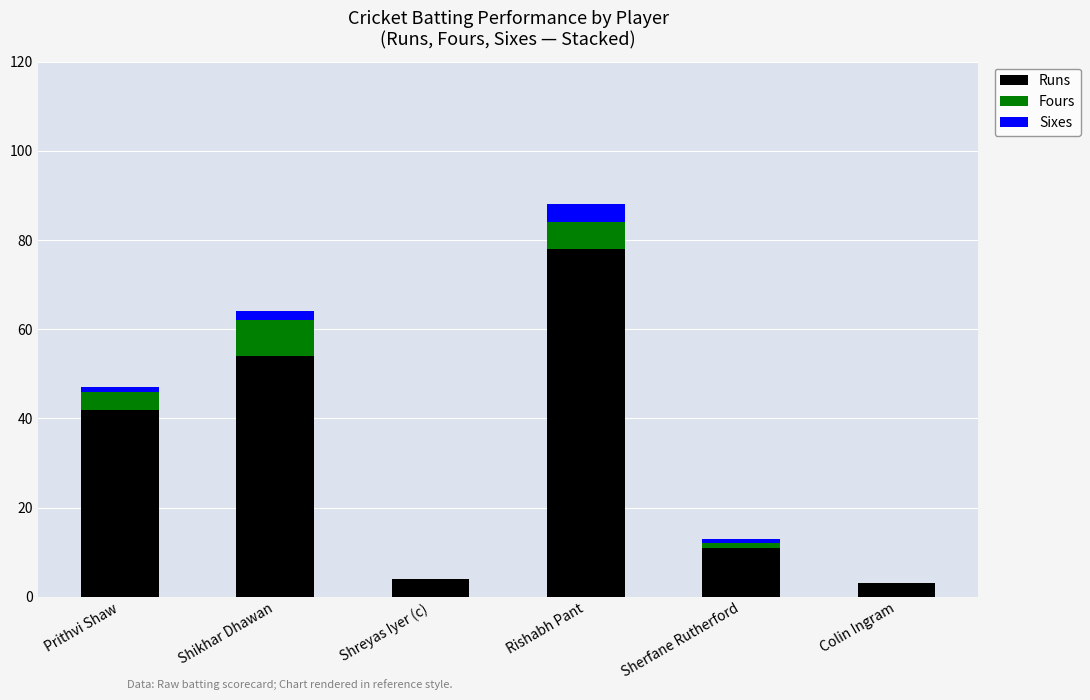

At which label is Runs closest to 40?

Prithvi Shaw